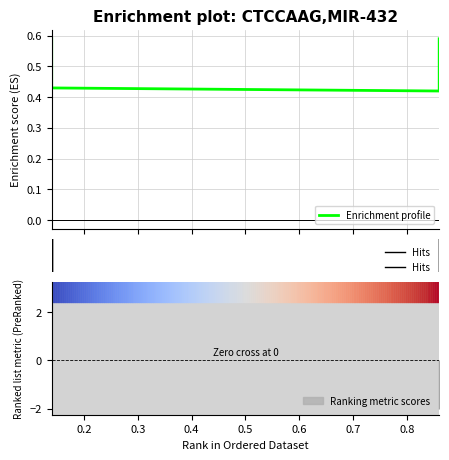

The value at 0.14 is 0.6. True or false?

False